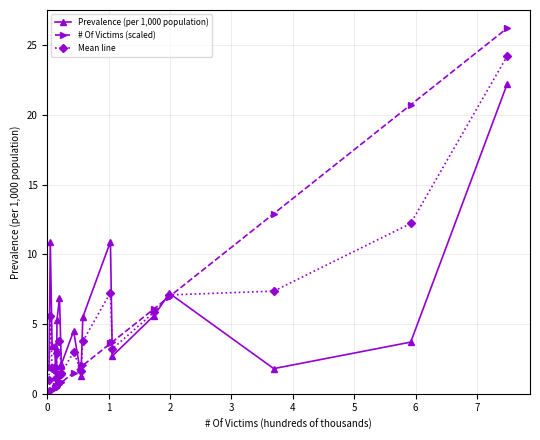

What is the average value of the # Of Victims (scaled) series?

4.5